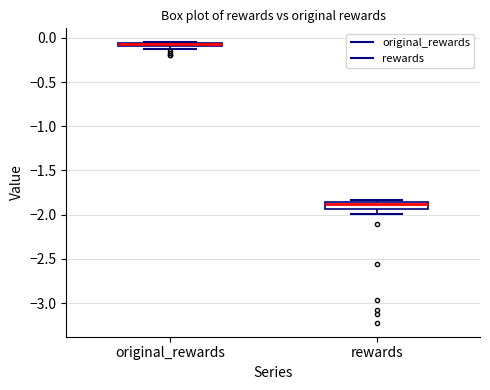

Which box is the tallest, from its lower edge to its upper edge?

rewards